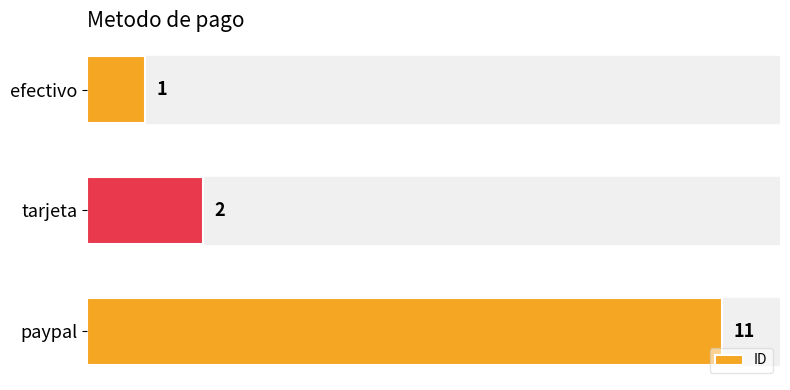

Rank the categories by value from highest to lowest.

paypal, tarjeta, efectivo